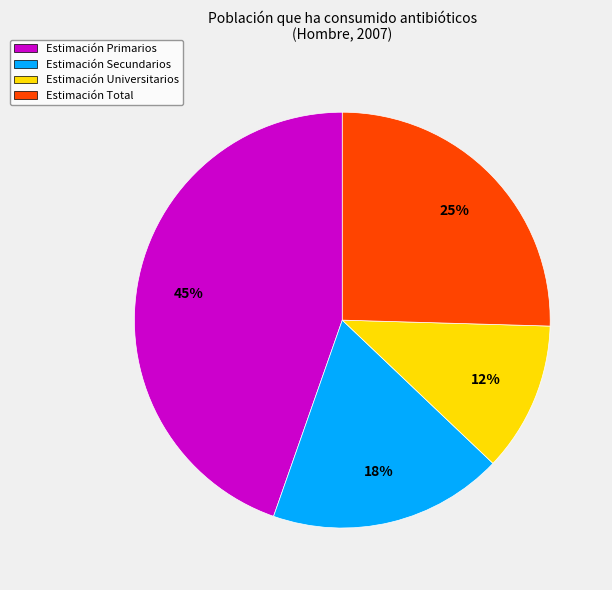

Does any single category account for the majority?

No